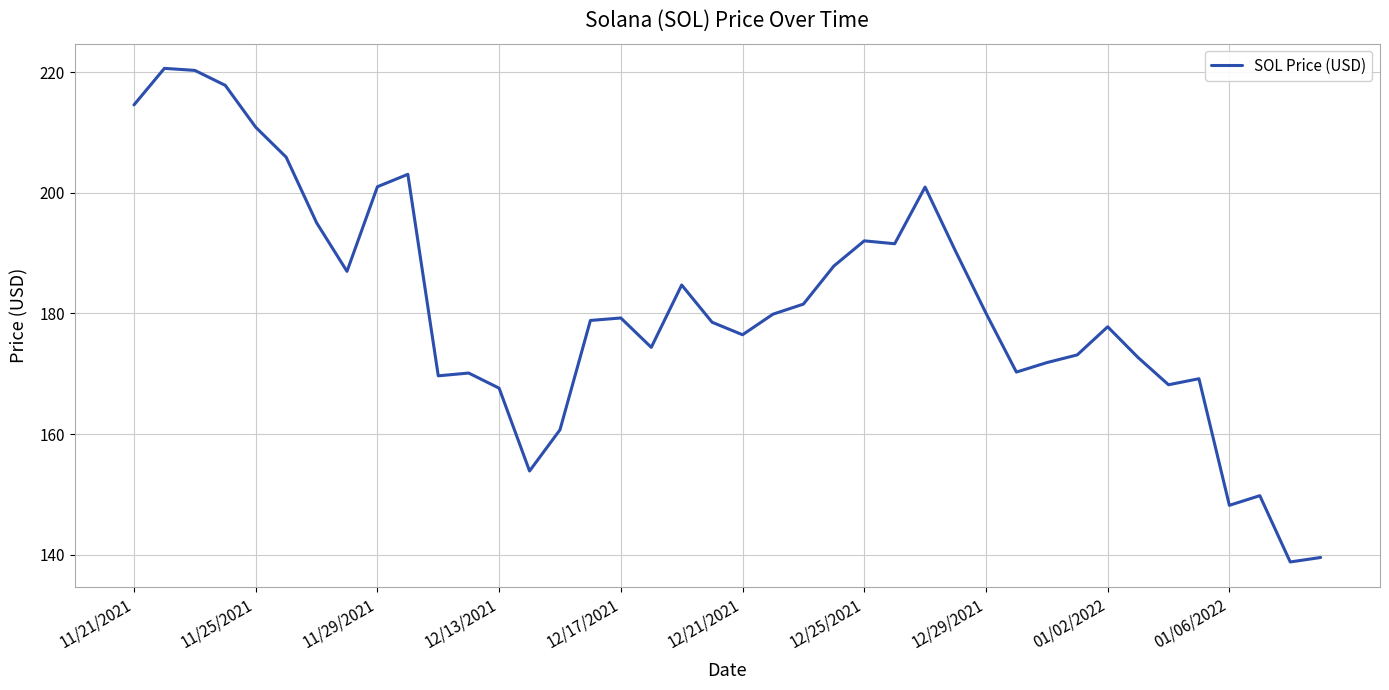

What is the difference between the maximum and minimum values?

81.8